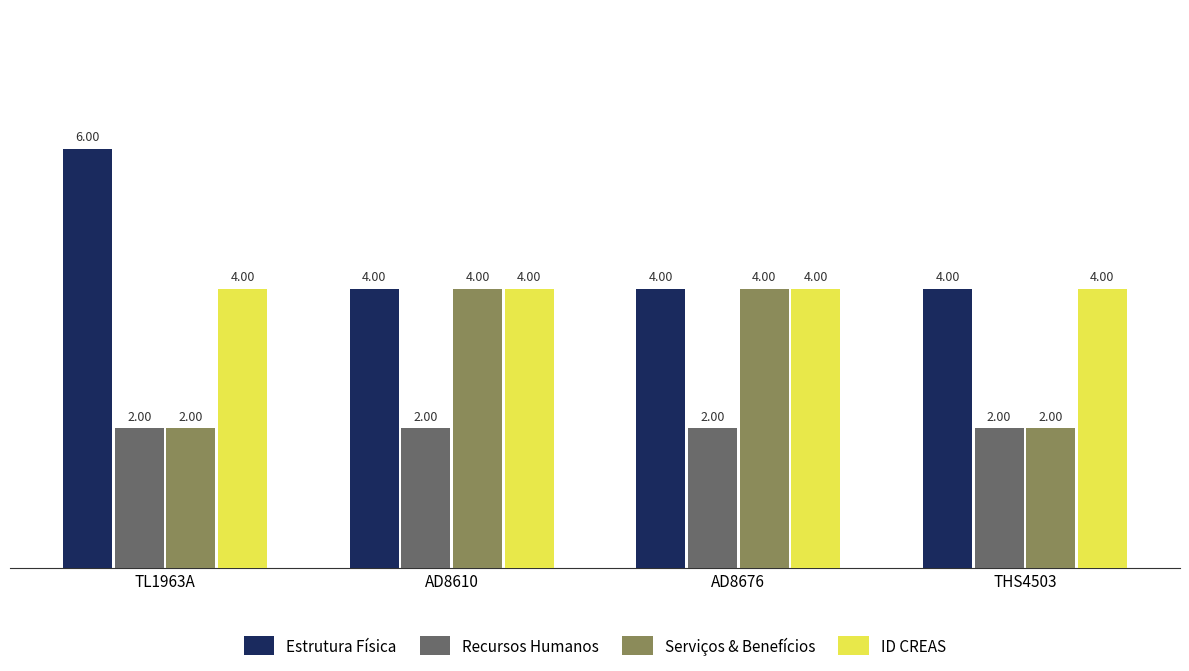

What is the highest value of the Estrutura Física series?

6